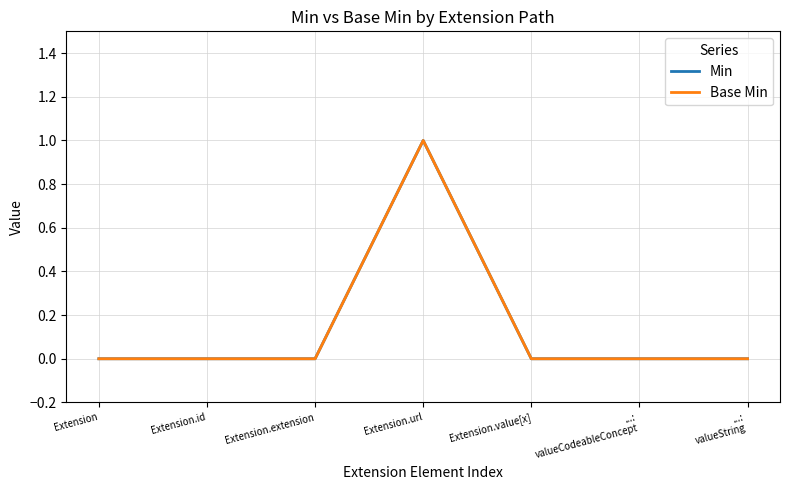

Is it true that Min equals 1 at Extension.url?

False